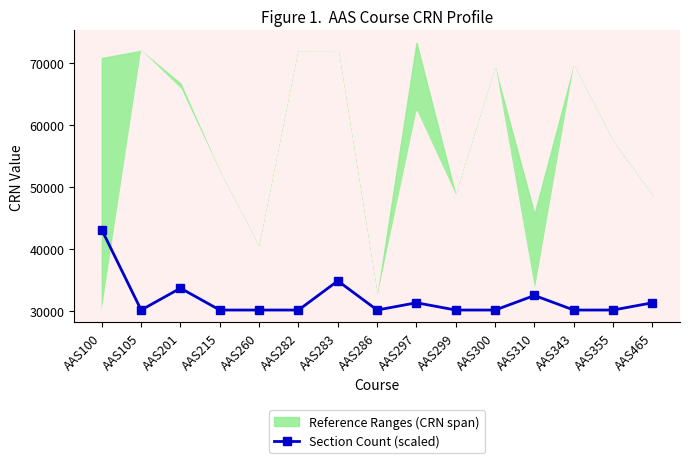

Reading left to right, transcribe all the data shown in this chart.

43040.2	30106.0	33633.5	30106.0	30106.0	30106.0	34809.3	30106.0	31281.8	30106.0	30106.0	32457.7	30106.0	30106.0	31281.8